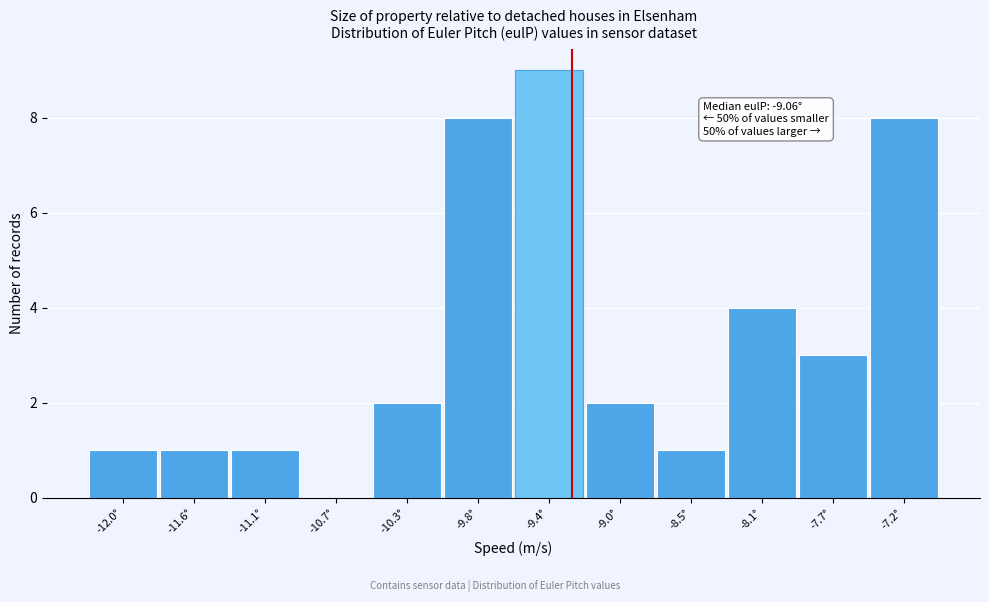

Reading left to right, extract all data points from this chart.

-12.0°=1	-11.6°=1	-11.1°=1	-10.7°=0	-10.3°=2	-9.8°=8	-9.4°=9	-9.0°=2	-8.5°=1	-8.1°=4	-7.7°=3	-7.2°=8